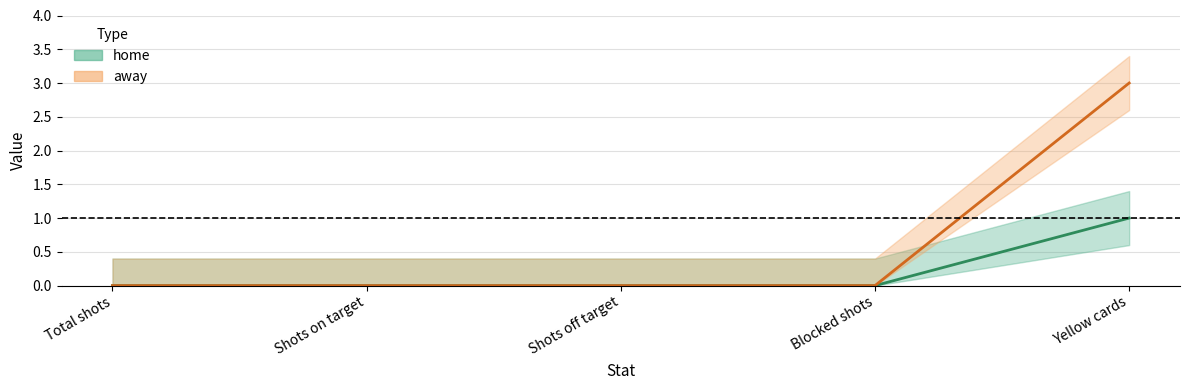

Reading left to right, transcribe all the data shown in this chart.

home: Total shots=0	Shots on target=0	Shots off target=0	Blocked shots=0	Yellow cards=1
away: Total shots=0	Shots on target=0	Shots off target=0	Blocked shots=0	Yellow cards=3